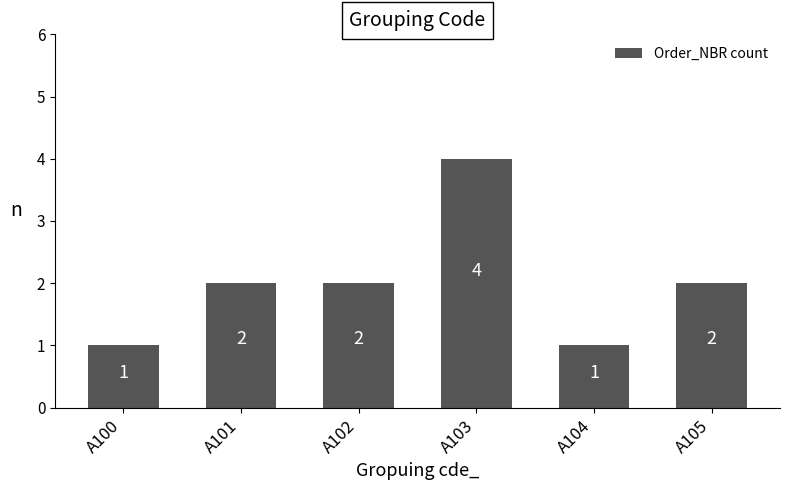

True or false: the data shows 3 at A105.

False